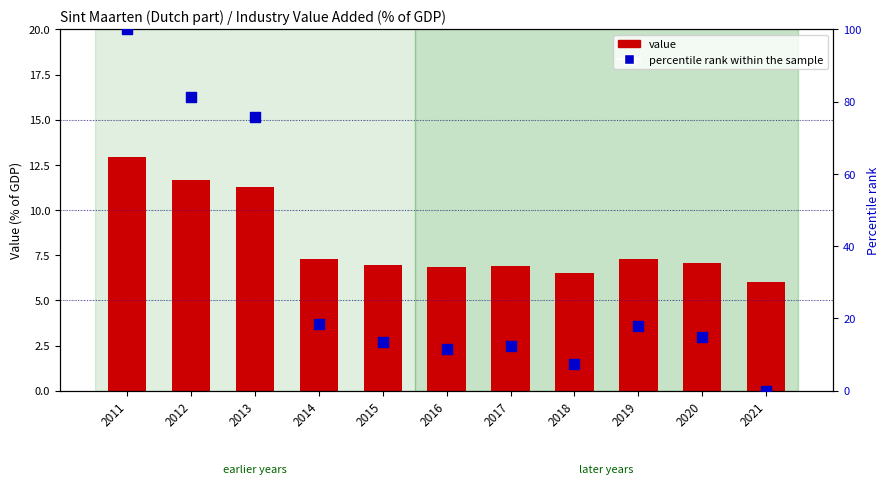

Which series contains the lowest Y value?

percentile rank within the sample